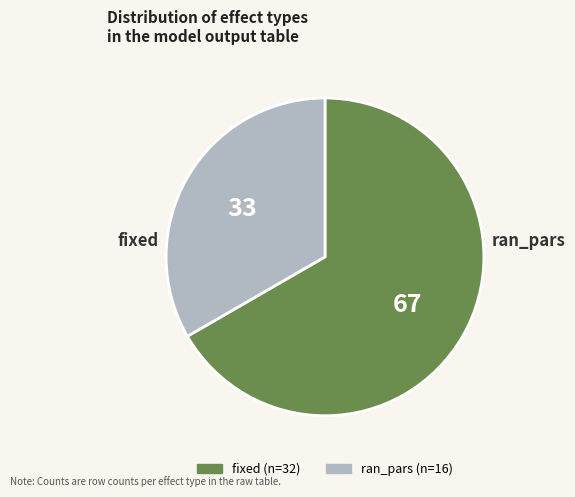

What percentage do fixed and ran_pars together represent?

100.0%